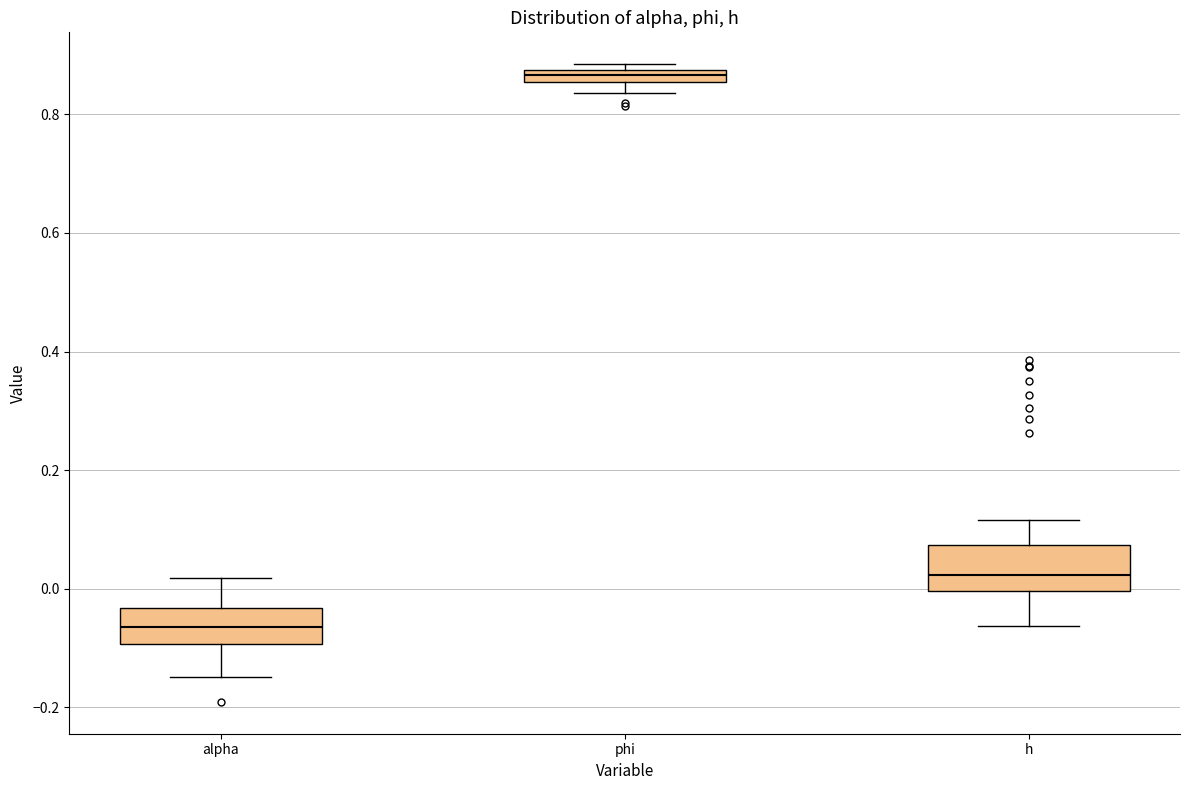

Which box has the highest median line?

phi